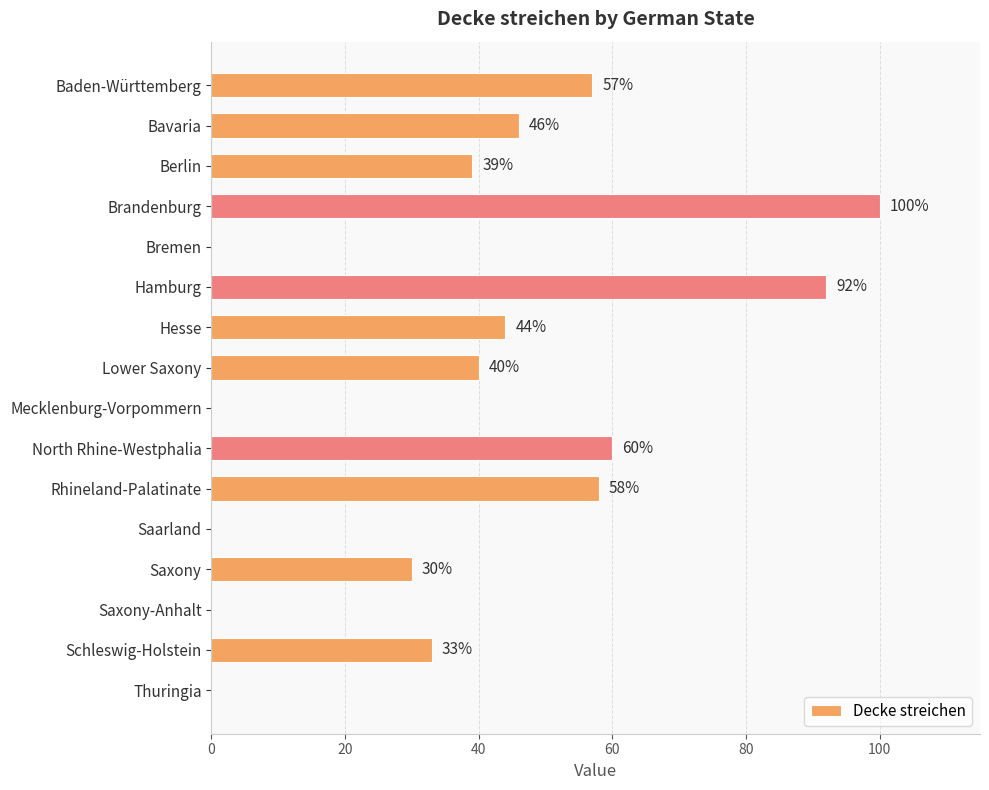

What is the sum of all values?

599